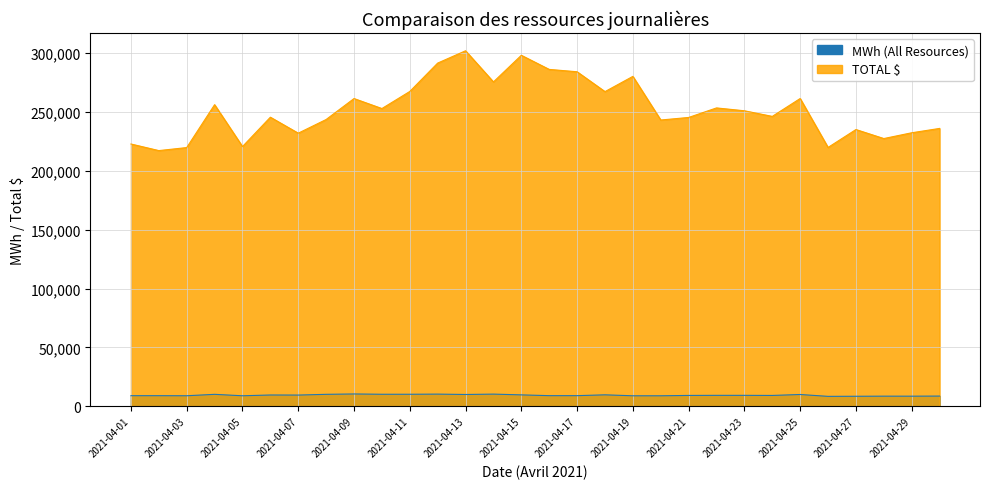

What is the sum of the TOTAL $ values at 2021-04-14 and 2021-04-17?

559664.0